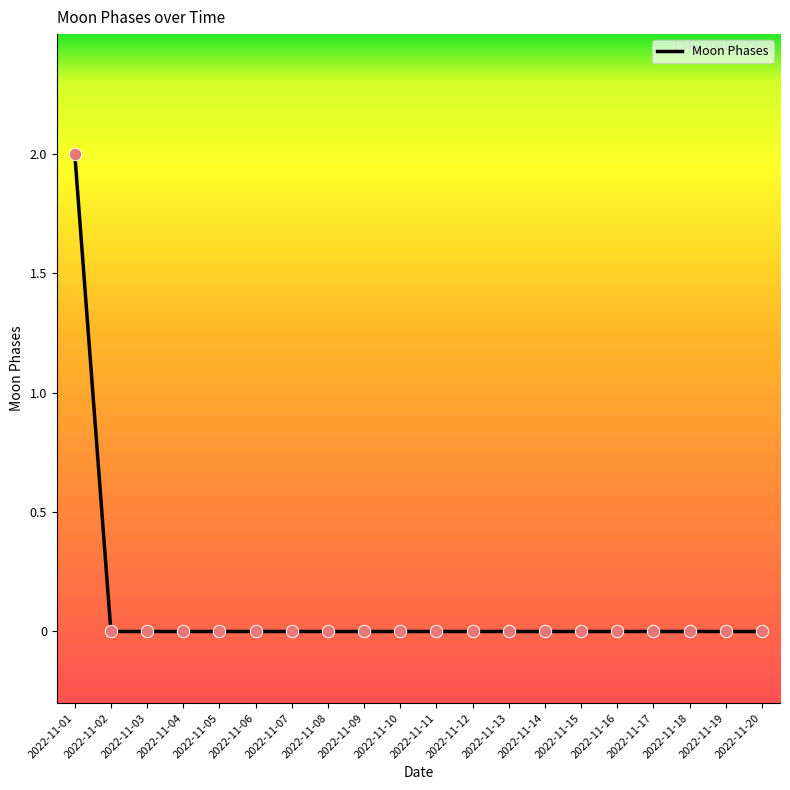

Which label corresponds to the largest value in the chart?

2022-11-01